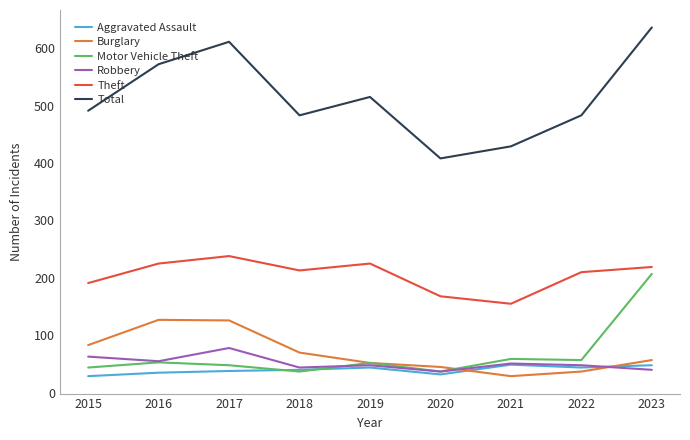

Which category has the lowest value in the Burglary series?

2021